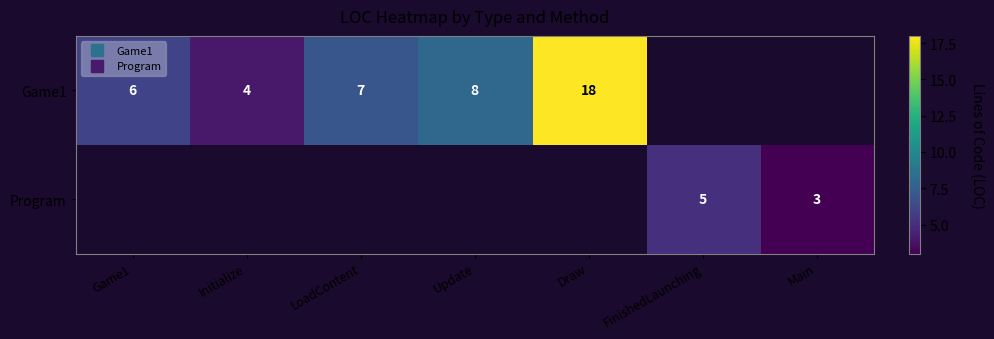

How many series are shown in this chart?

2